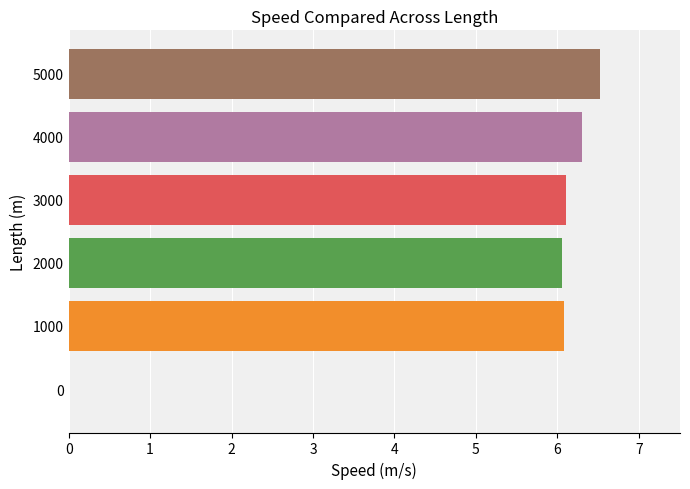

Are the bars grouped side by side (vs. stacked)?

No